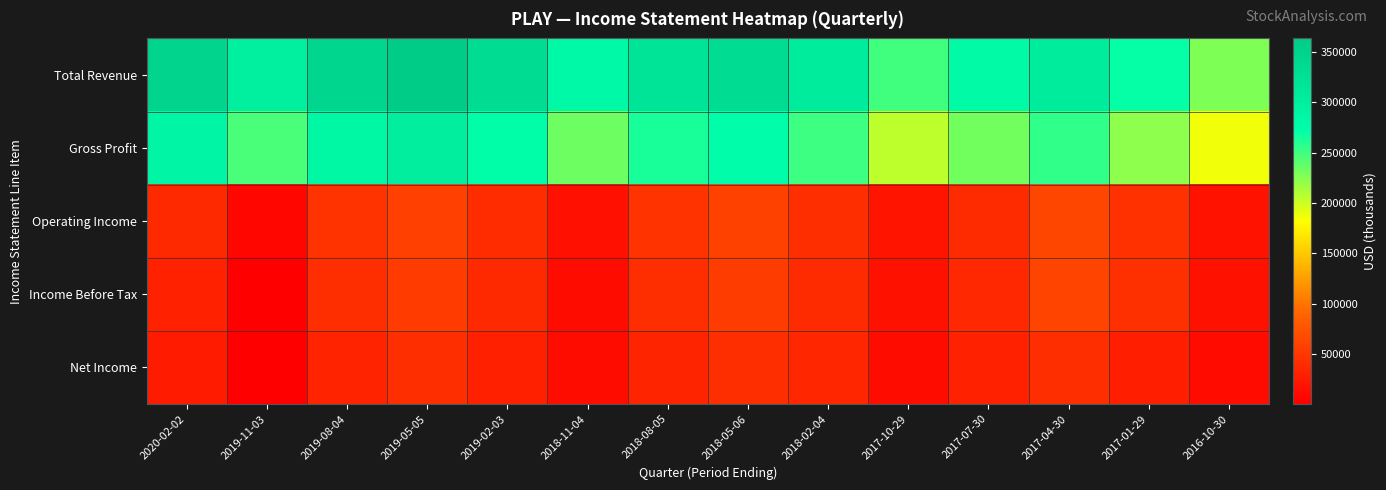

How many categories are shown in the chart?

14